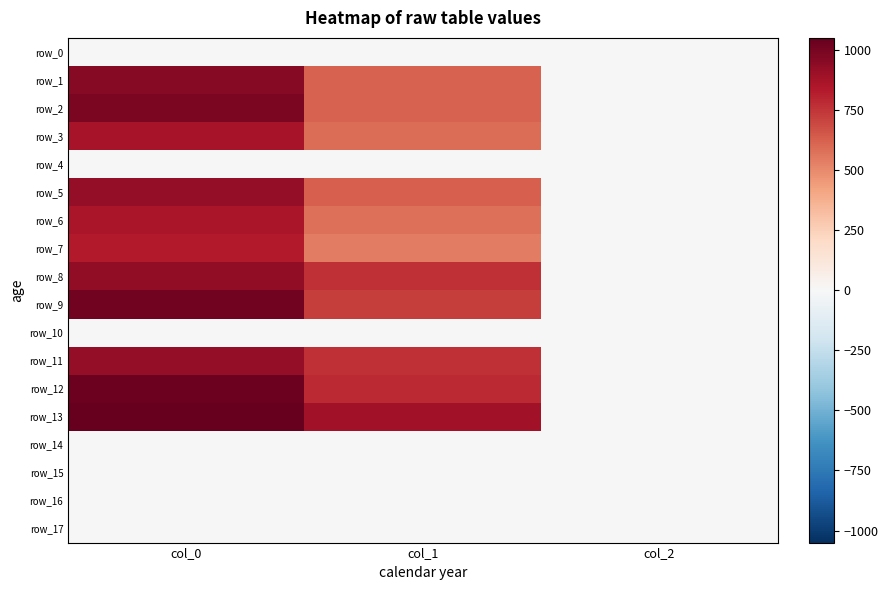

At how many categories does at least one series exceed 363?

2